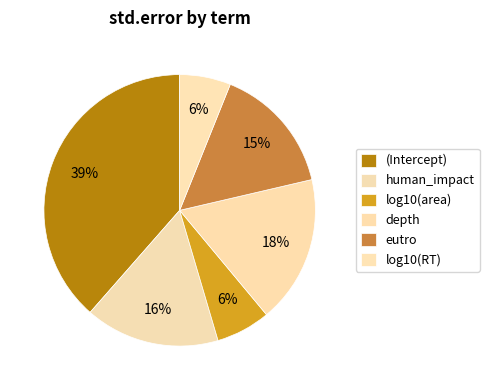

Count the number of slices in the pie.

6